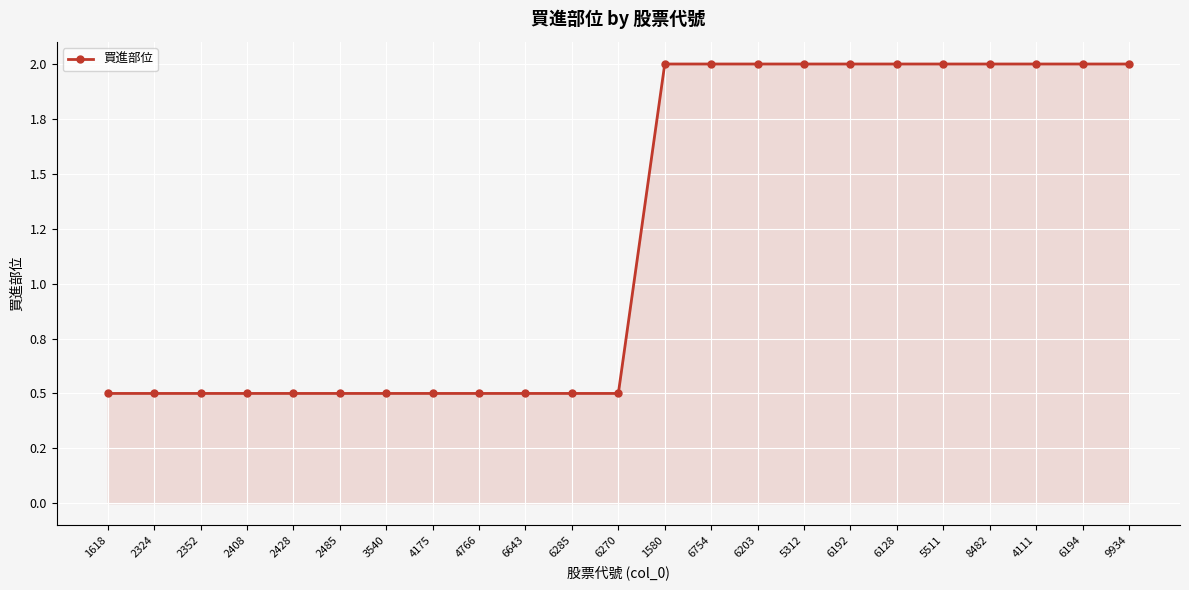

List the labels in order of value, largest first.

1580, 6754, 6203, 5312, 6192, 6128, 5511, 8482, 4111, 6194, 9934, 1618, 2324, 2352, 2408, 2428, 2485, 3540, 4175, 4766, 6643, 6285, 6270